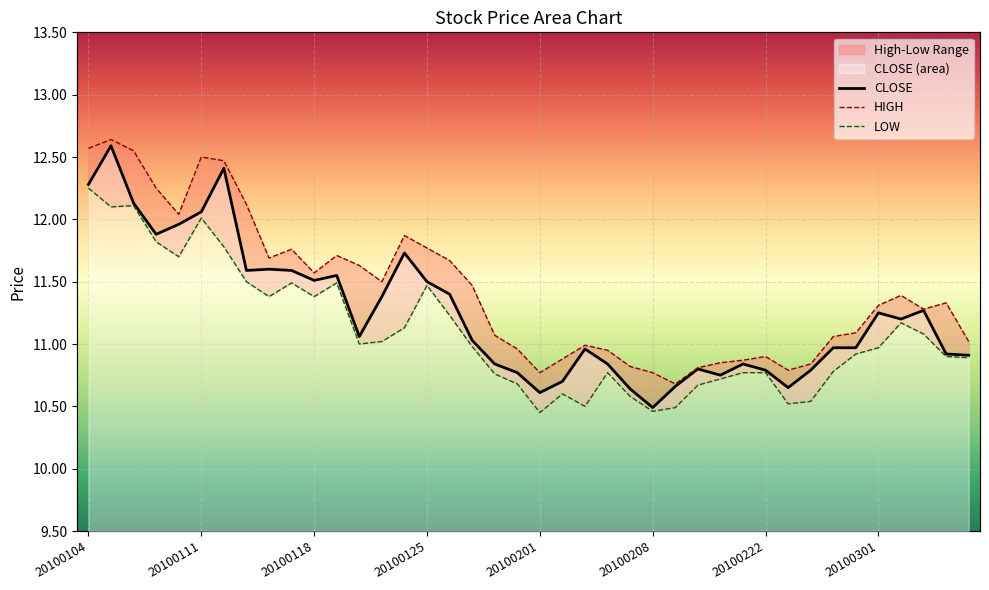

What is the value of the 13th point from the left?

11.1